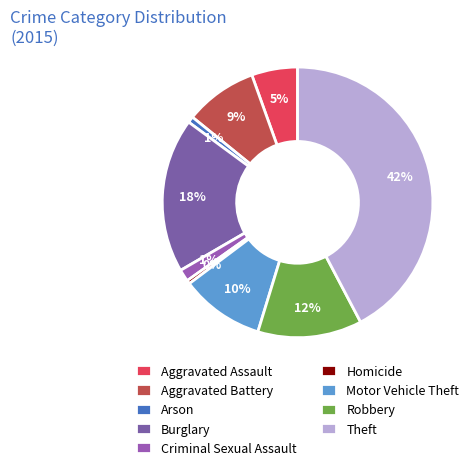

How many slices are in this pie chart?

9